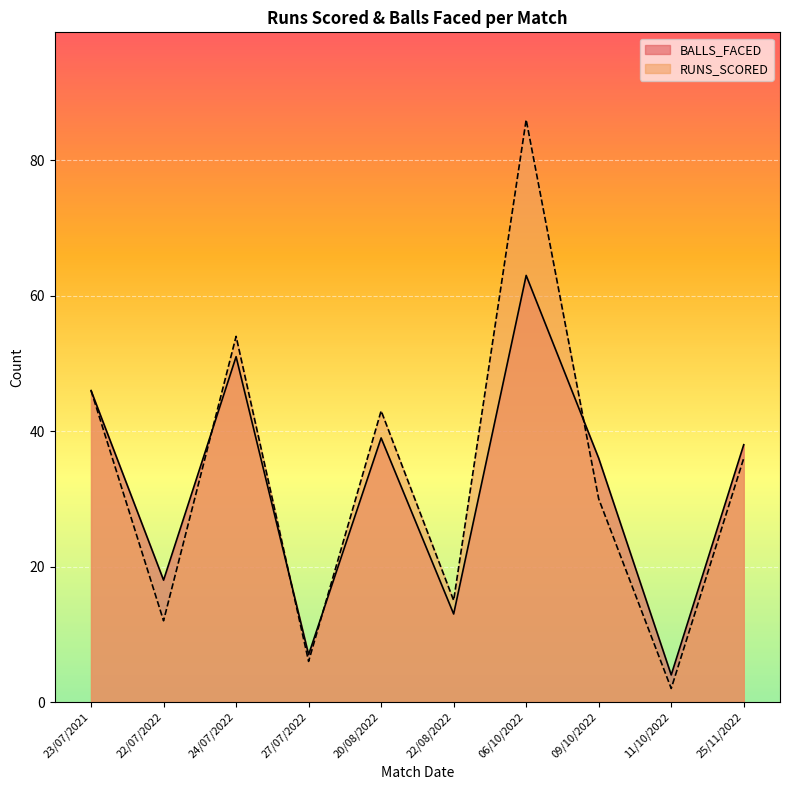

Reading left to right, list all the values displayed in this chart.

BALLS_FACED: 23/07/2021=46	22/07/2022=18	24/07/2022=51	27/07/2022=7	20/08/2022=39	22/08/2022=13	06/10/2022=63	09/10/2022=36	11/10/2022=4	25/11/2022=38
RUNS_SCORED: 23/07/2021=46	22/07/2022=12	24/07/2022=54	27/07/2022=6	20/08/2022=43	22/08/2022=15	06/10/2022=86	09/10/2022=30	11/10/2022=2	25/11/2022=36